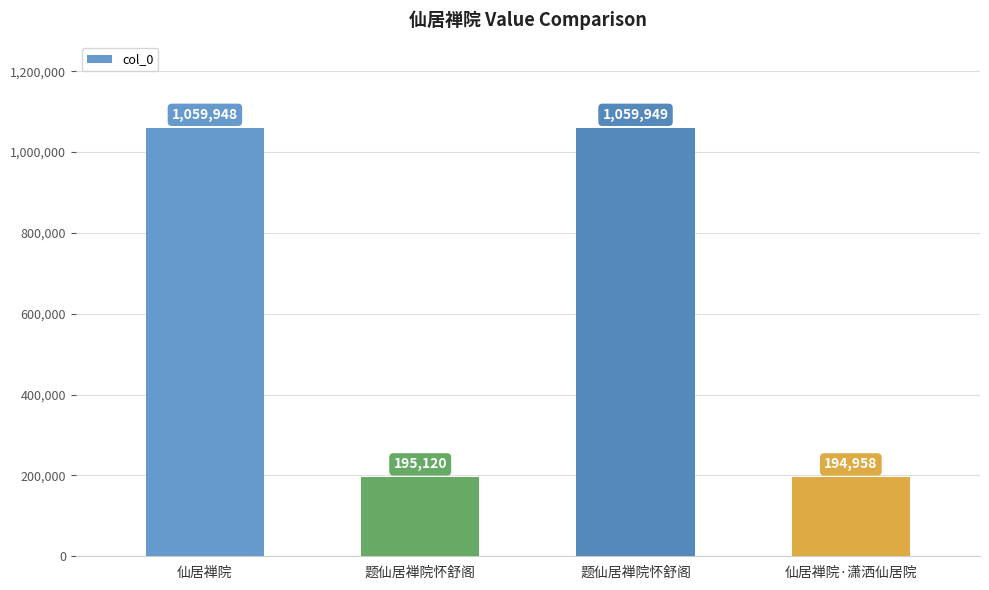

The chart shows a value of 267068 at 题仙居禅院怀舒阁. True or false?

False